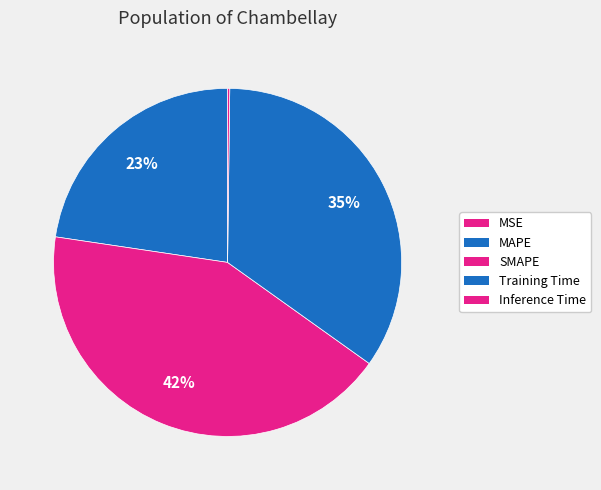

Combined, what portion of the pie is SMAPE and MAPE?

65.1%